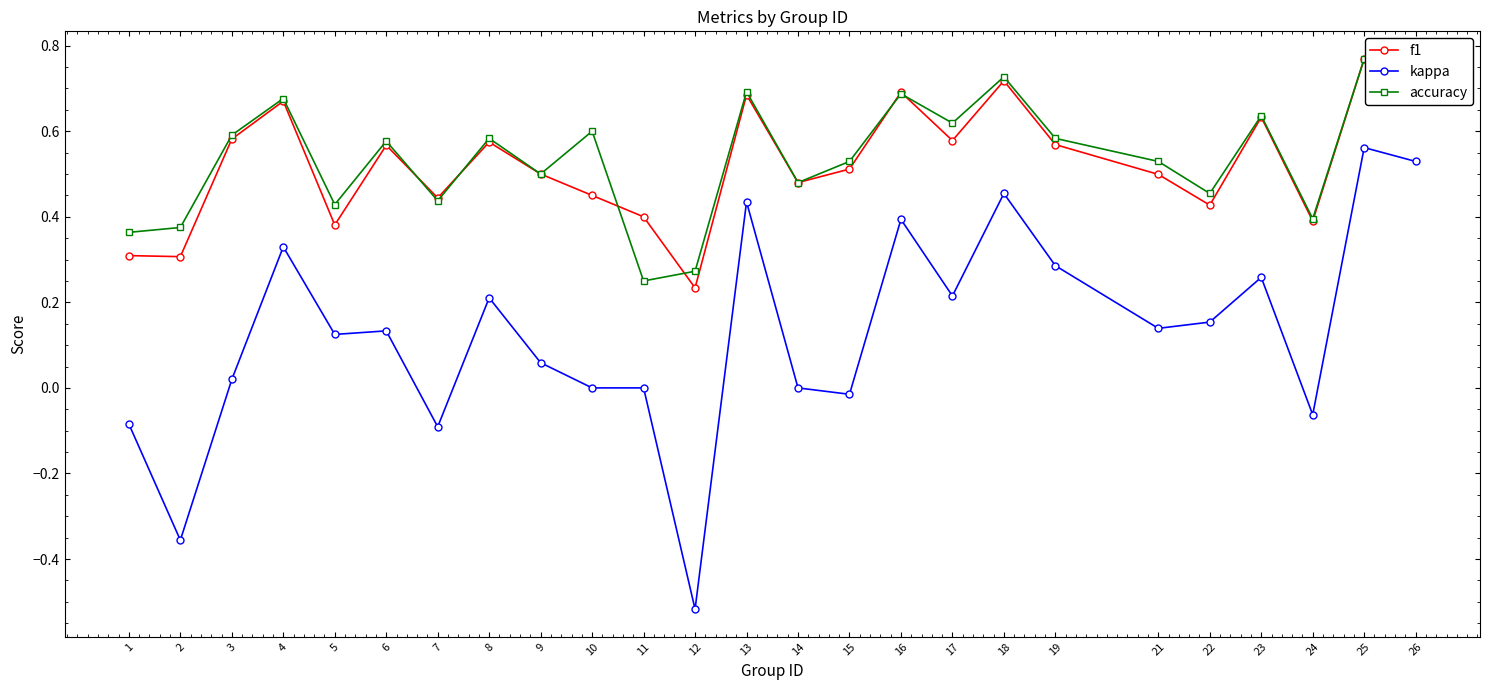

True or false: accuracy and kappa cross at least once.

False